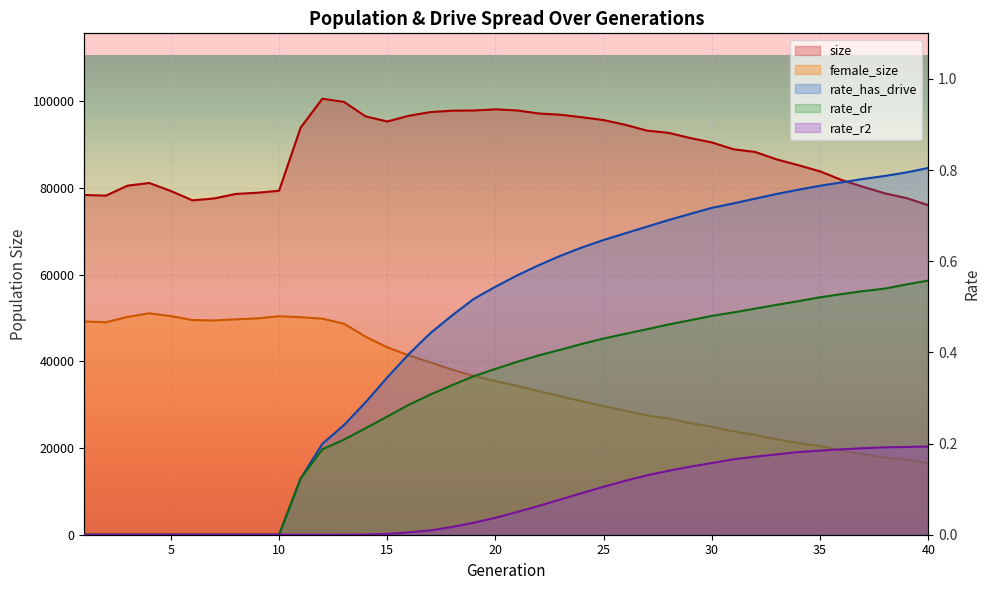

How many interior local peaks does the female_size series have?

2